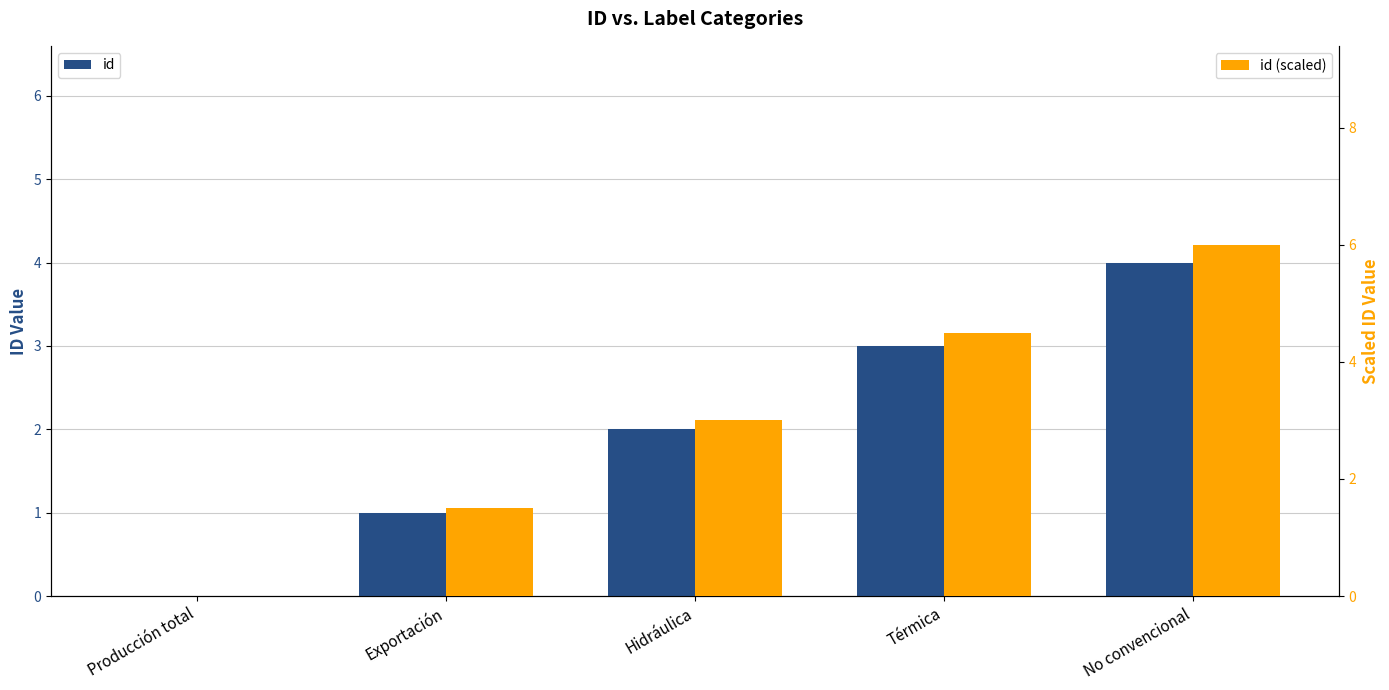

Between Exportación and Térmica, which series saw the biggest shift?

id (scaled)